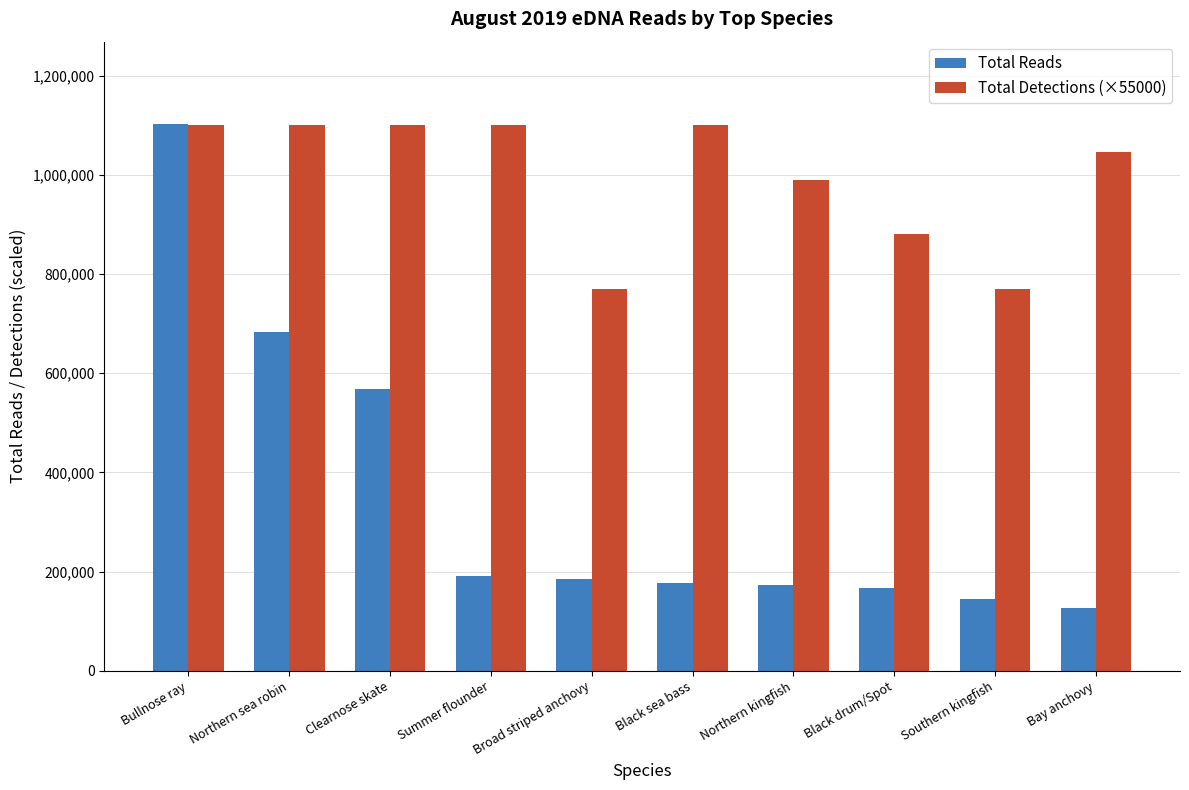

The value of Total Detections (×55000) at Bullnose ray is 1100000. True or false?

True